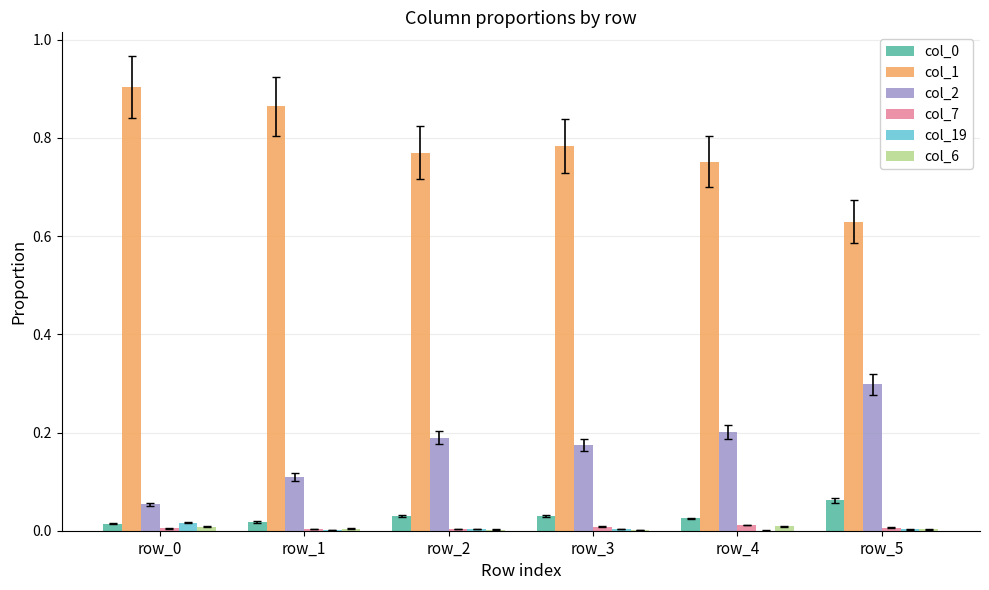

How many groups of bars are there?

6